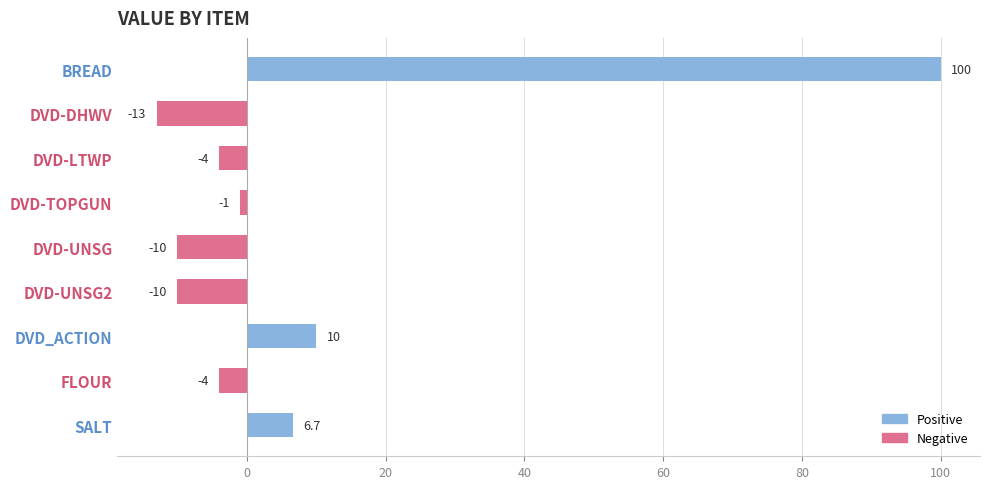

What is the value of the 8th bar from the top?

-4.0